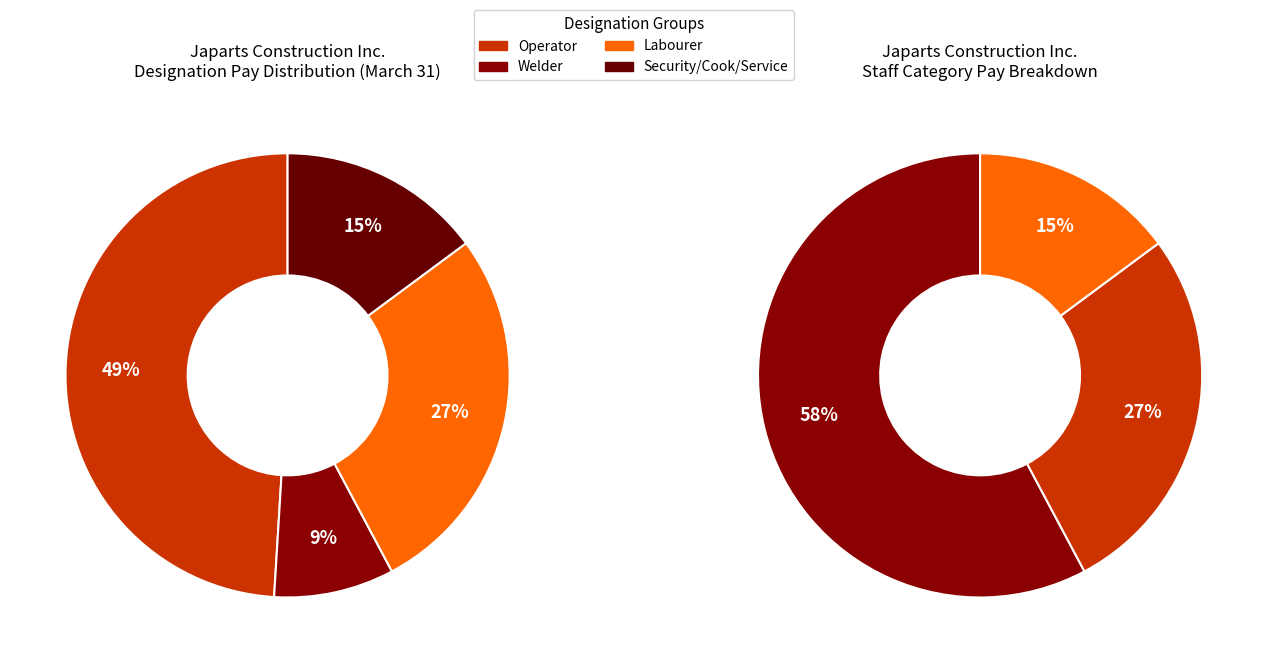

Is it true that Operator is 49% of the pie?

True